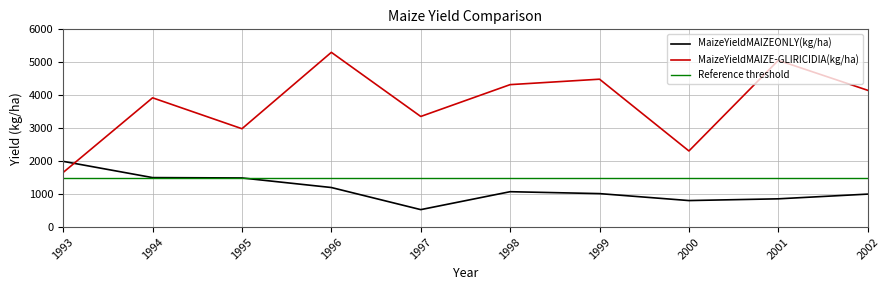

Reading right to left, what are all the values shown in this chart?

MaizeYieldMAIZEONLY(kg/ha): 1000	857	804	1015	1073	529	1200	1490	1501	1994
MaizeYieldMAIZE-GLIRICIDIA(kg/ha): 4150	5059	2309	4487	4322	3356	5302	2984	3922	1657